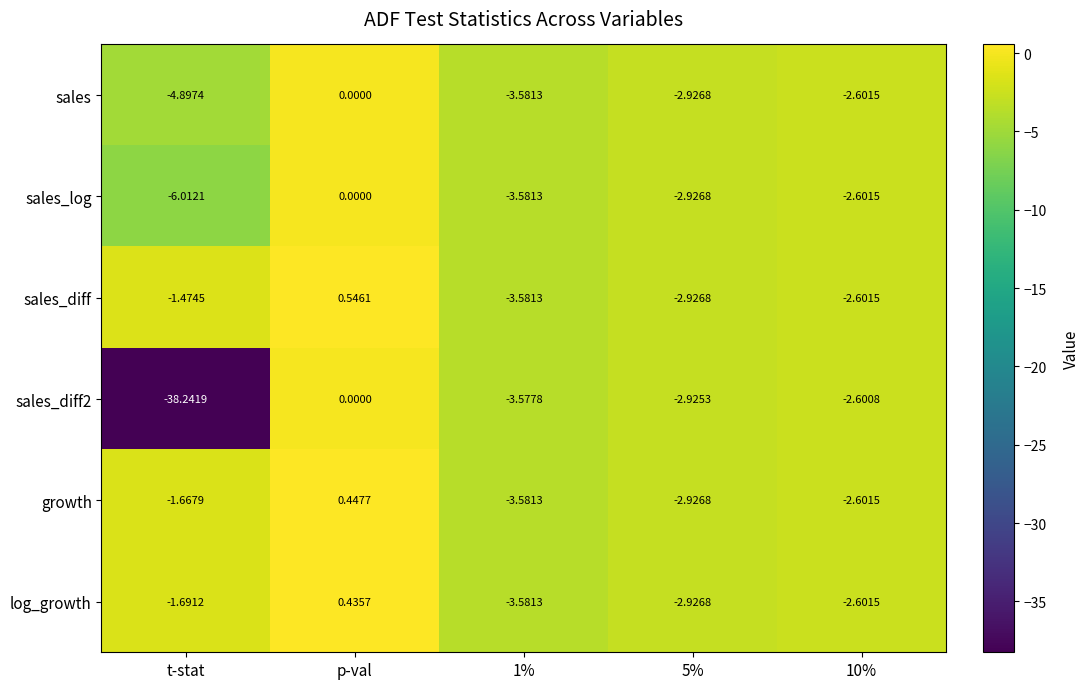

Between p-val and 5%, which series saw the biggest shift?

sales_diff